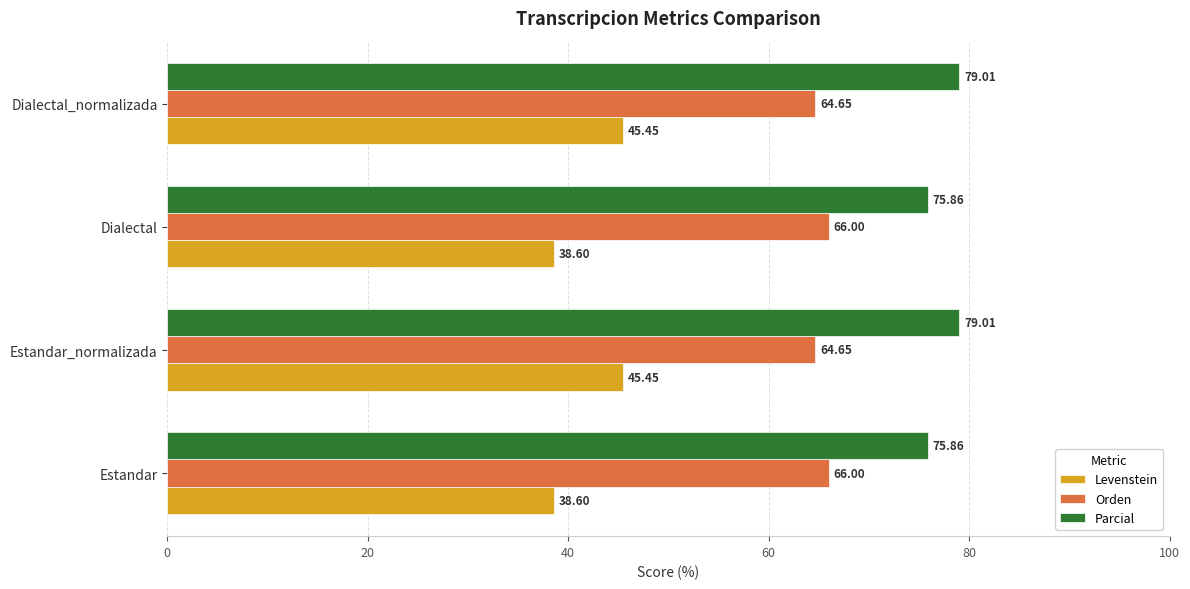

Rank the series by their average value, from highest to lowest.

Parcial, Orden, Levenstein